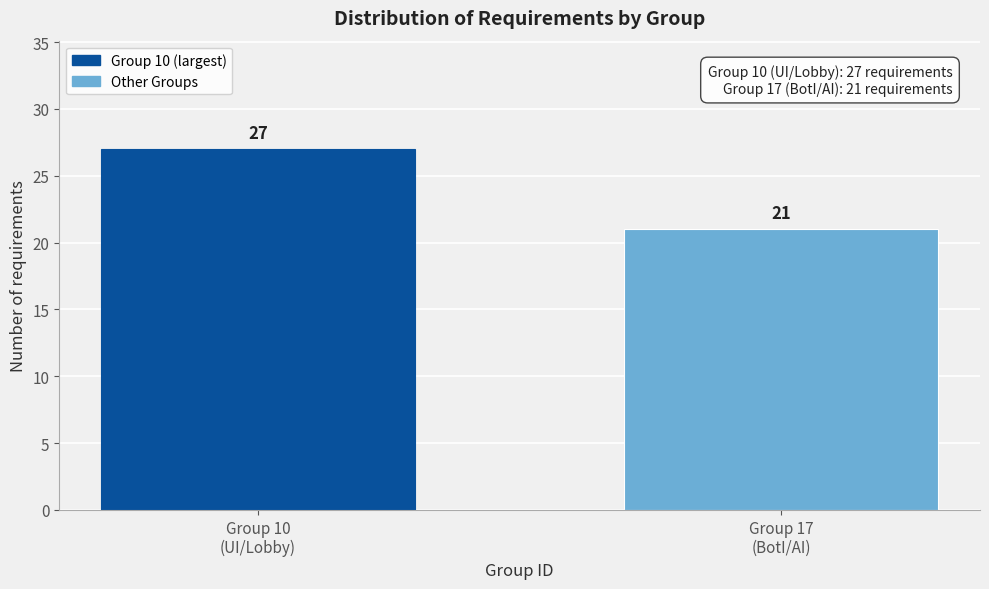

Reading left to right, list all the values displayed in this chart.

27	21